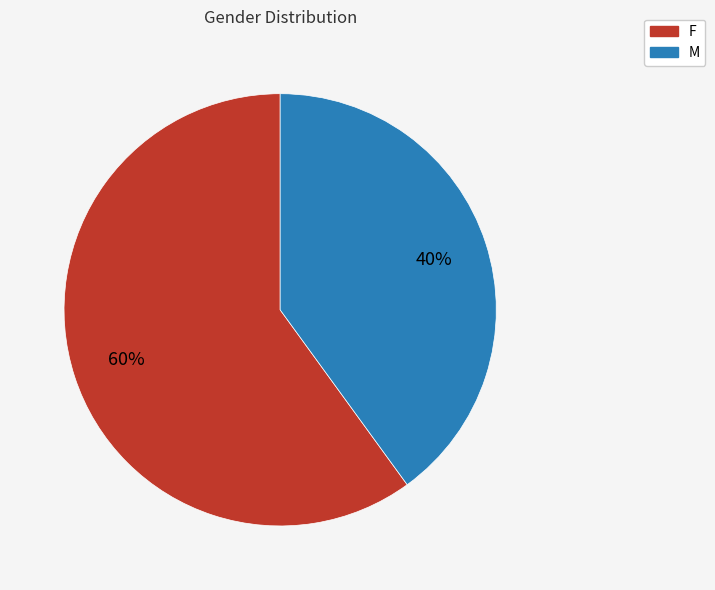

How many segments does this pie chart have?

2